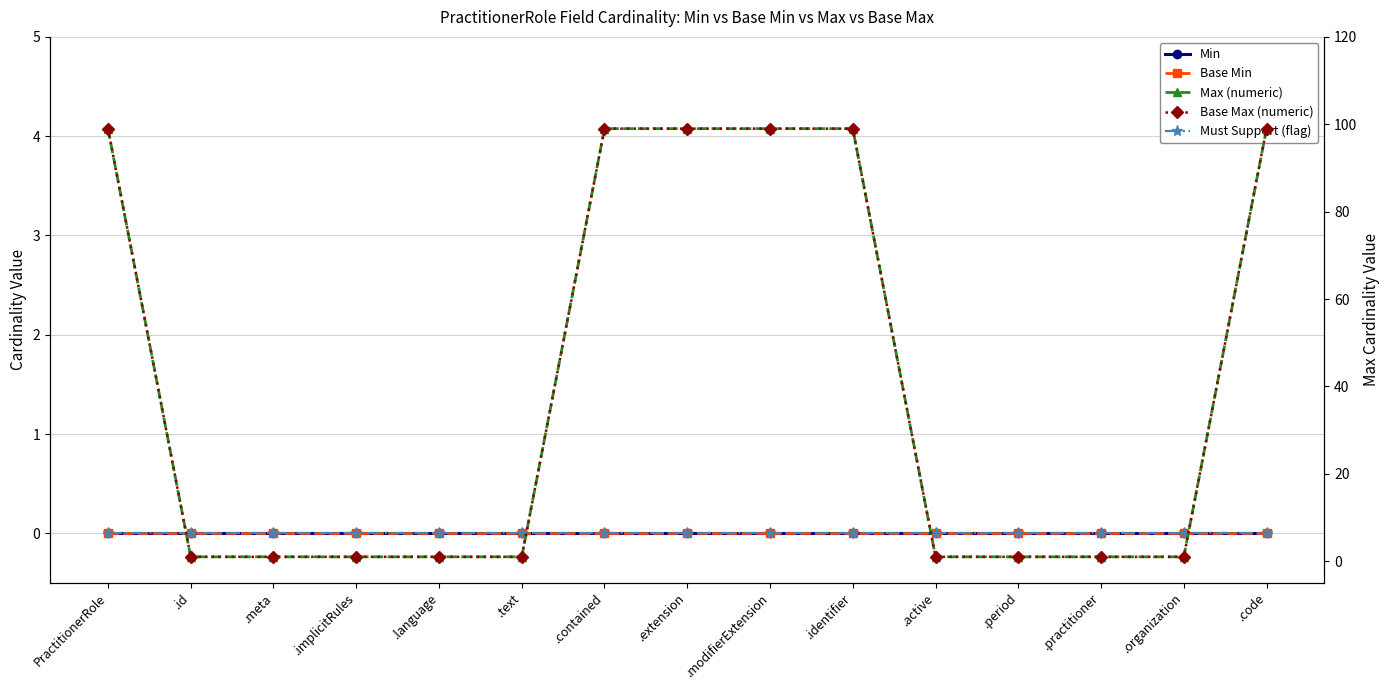

Reading left to right, list all the values displayed in this chart.

Min: PractitionerRole=0	.id=0	.meta=0	.implicitRules=0	.language=0	.text=0	.contained=0	.extension=0	.modifierExtension=0	.identifier=0	.active=0	.period=0	.practitioner=0	.organization=0	.code=0
Base Min: PractitionerRole=0	.id=0	.meta=0	.implicitRules=0	.language=0	.text=0	.contained=0	.extension=0	.modifierExtension=0	.identifier=0	.active=0	.period=0	.practitioner=0	.organization=0	.code=0
Must Support (flag): PractitionerRole=0	.id=0	.meta=0	.implicitRules=0	.language=0	.text=0	.contained=0	.extension=0	.modifierExtension=0	.identifier=0	.active=0	.period=0	.practitioner=0	.organization=0	.code=0
Max (numeric): PractitionerRole=99	.id=1	.meta=1	.implicitRules=1	.language=1	.text=1	.contained=99	.extension=99	.modifierExtension=99	.identifier=99	.active=1	.period=1	.practitioner=1	.organization=1	.code=99
Base Max (numeric): PractitionerRole=99	.id=1	.meta=1	.implicitRules=1	.language=1	.text=1	.contained=99	.extension=99	.modifierExtension=99	.identifier=99	.active=1	.period=1	.practitioner=1	.organization=1	.code=99